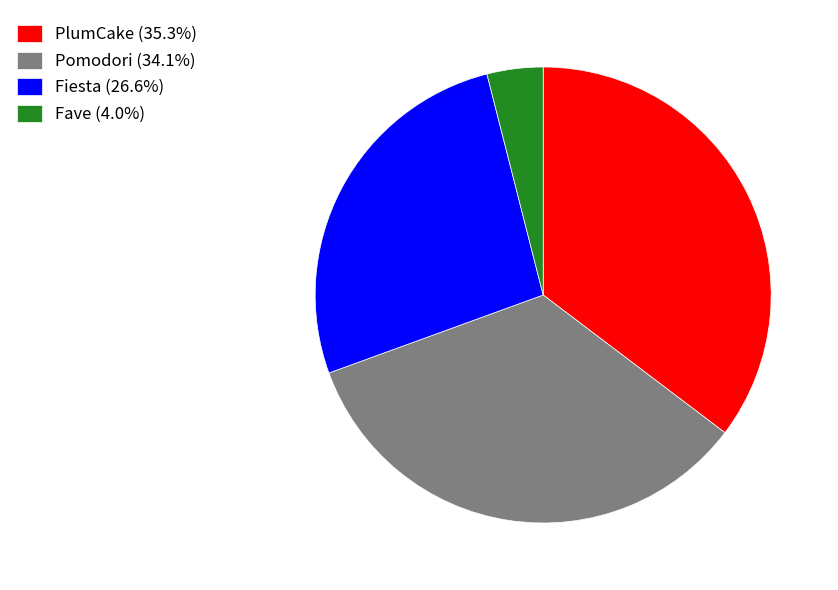

Do PlumCake (35.3%) and Fave (4.0%) together represent more than half of the pie?

No